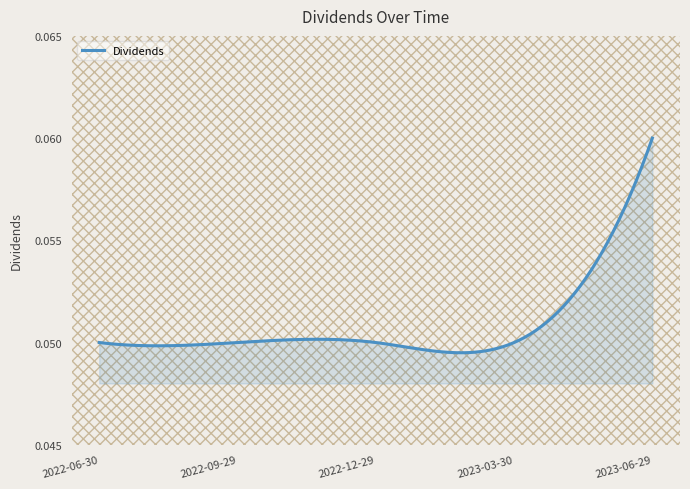

How many lines are shown in the chart?

1